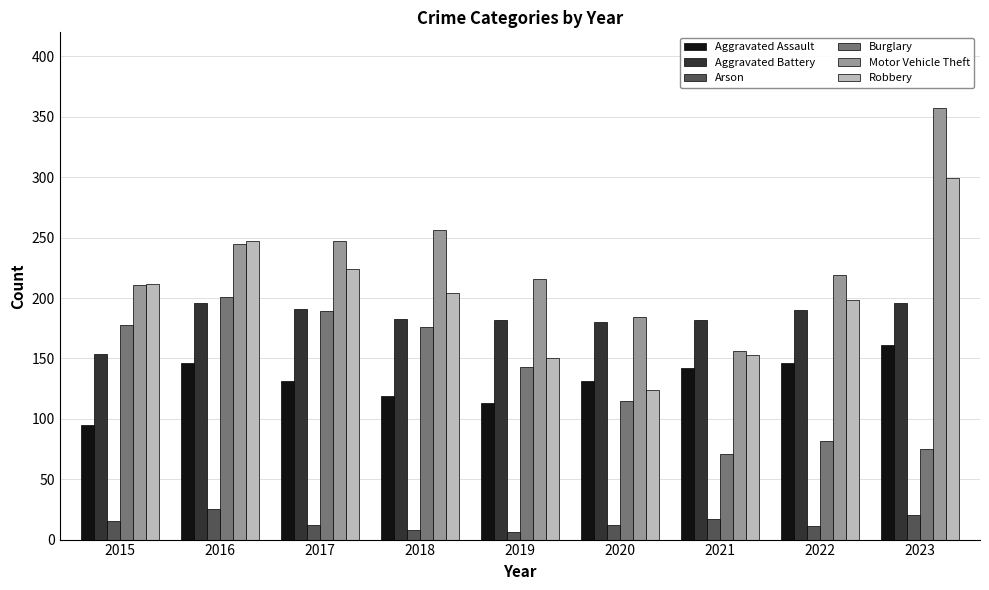

Is the value of Robbery at 2019 greater than the value of Aggravated Battery at 2022?

No